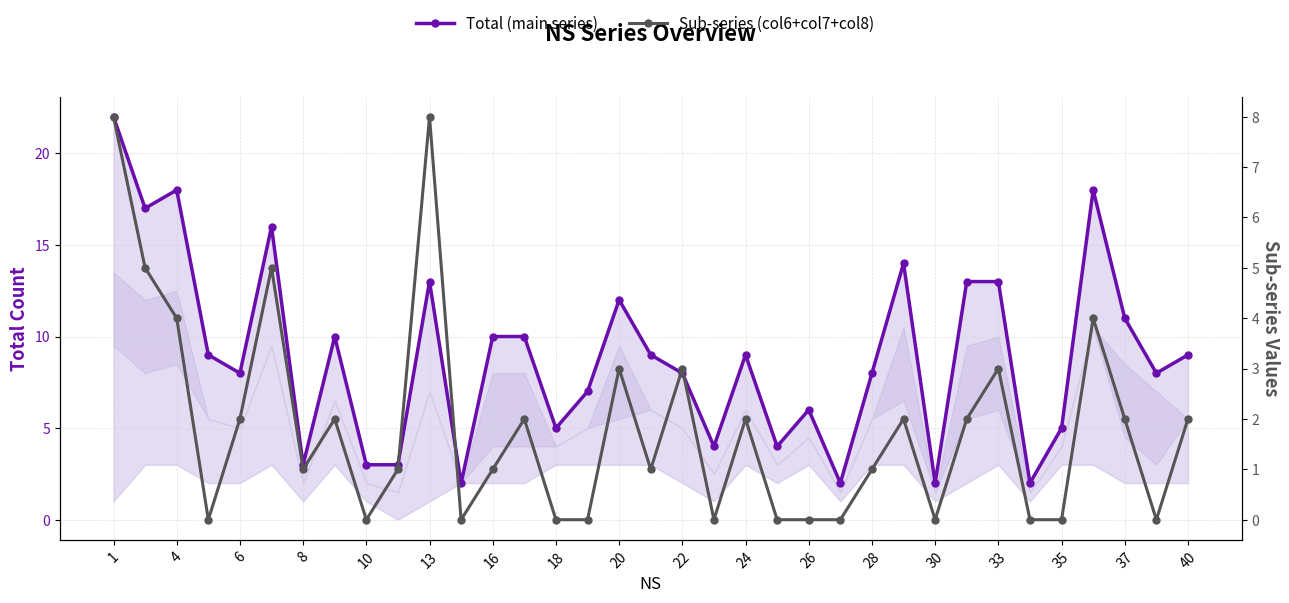

True or false: Sub-series (col6+col7+col8) has more than 1 interior local peaks.

True